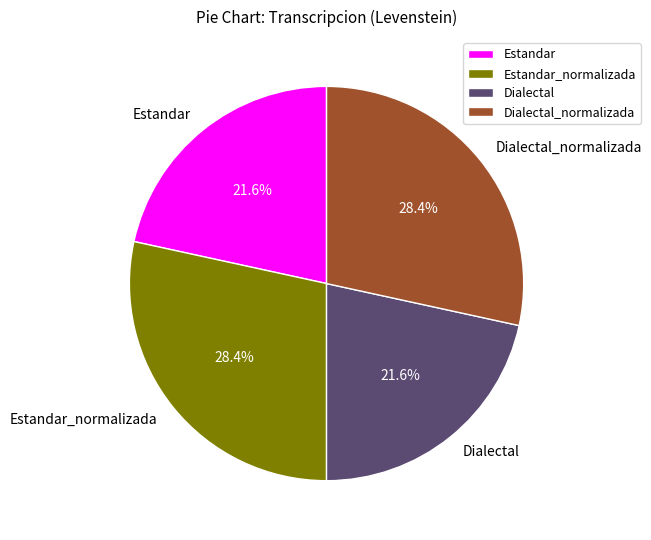

How many slices are in this pie chart?

4